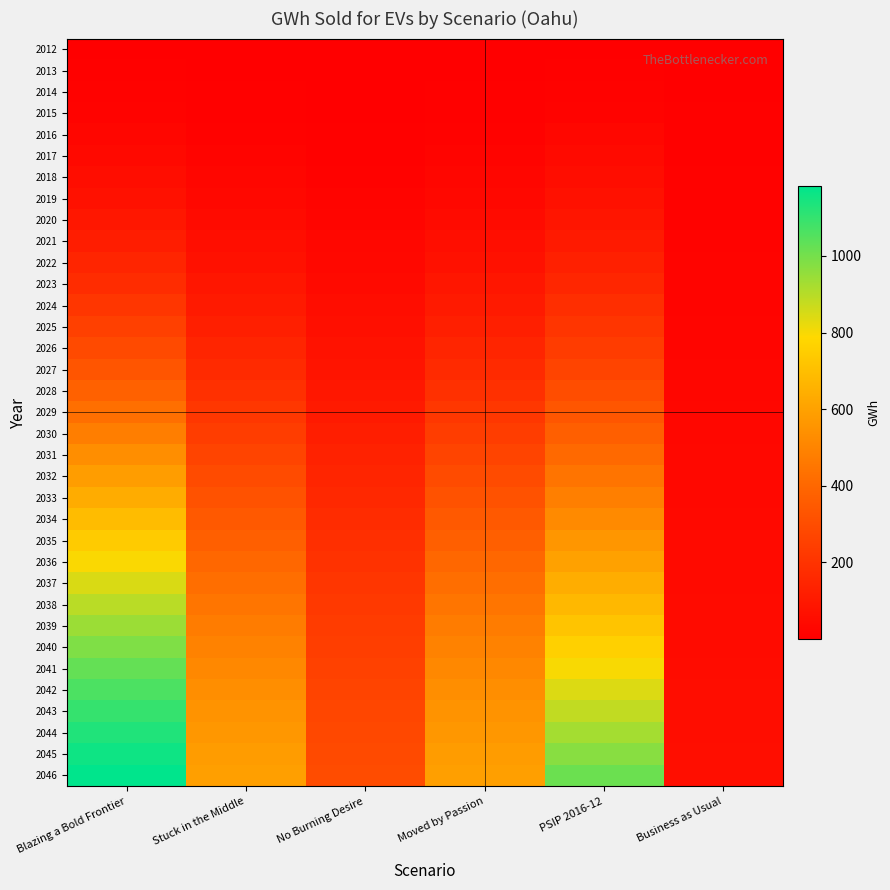

Reading left to right, what are all the values shown in this chart?

2012: Blazing a Bold Frontier=4.0	Stuck in the Middle=2.0	No Burning Desire=1.0	Moved by Passion=2.0	PSIP 2016-12=4.0	Business as Usual=1.5
2013: Blazing a Bold Frontier=7.0	Stuck in the Middle=4.0	No Burning Desire=2.0	Moved by Passion=4.0	PSIP 2016-12=7.0	Business as Usual=2.8
2014: Blazing a Bold Frontier=12.0	Stuck in the Middle=6.0	No Burning Desire=3.0	Moved by Passion=6.0	PSIP 2016-12=12.0	Business as Usual=4.4
2015: Blazing a Bold Frontier=17.0	Stuck in the Middle=9.0	No Burning Desire=4.0	Moved by Passion=9.0	PSIP 2016-12=17.0	Business as Usual=5.8
2016: Blazing a Bold Frontier=27.0	Stuck in the Middle=13.0	No Burning Desire=7.0	Moved by Passion=13.0	PSIP 2016-12=31.0	Business as Usual=7.5
2017: Blazing a Bold Frontier=39.0	Stuck in the Middle=20.0	No Burning Desire=10.0	Moved by Passion=20.0	PSIP 2016-12=42.0	Business as Usual=9.2
2018: Blazing a Bold Frontier=54.0	Stuck in the Middle=27.0	No Burning Desire=14.0	Moved by Passion=27.0	PSIP 2016-12=55.0	Business as Usual=11.0
2019: Blazing a Bold Frontier=71.0	Stuck in the Middle=36.0	No Burning Desire=18.0	Moved by Passion=36.0	PSIP 2016-12=69.0	Business as Usual=12.7
2020: Blazing a Bold Frontier=92.0	Stuck in the Middle=46.0	No Burning Desire=23.0	Moved by Passion=46.0	PSIP 2016-12=86.0	Business as Usual=14.4
2021: Blazing a Bold Frontier=117.0	Stuck in the Middle=58.0	No Burning Desire=29.0	Moved by Passion=58.0	PSIP 2016-12=106.0	Business as Usual=16.2
2022: Blazing a Bold Frontier=145.0	Stuck in the Middle=72.0	No Burning Desire=36.0	Moved by Passion=72.0	PSIP 2016-12=129.0	Business as Usual=17.9
2023: Blazing a Bold Frontier=176.0	Stuck in the Middle=88.0	No Burning Desire=44.0	Moved by Passion=88.0	PSIP 2016-12=153.0	Business as Usual=19.6
2024: Blazing a Bold Frontier=211.0	Stuck in the Middle=105.0	No Burning Desire=53.0	Moved by Passion=105.0	PSIP 2016-12=179.0	Business as Usual=21.4
2025: Blazing a Bold Frontier=248.0	Stuck in the Middle=124.0	No Burning Desire=62.0	Moved by Passion=124.0	PSIP 2016-12=207.0	Business as Usual=23.1
2026: Blazing a Bold Frontier=290.0	Stuck in the Middle=145.0	No Burning Desire=73.0	Moved by Passion=145.0	PSIP 2016-12=236.0	Business as Usual=24.8
2027: Blazing a Bold Frontier=333.0	Stuck in the Middle=167.0	No Burning Desire=83.0	Moved by Passion=167.0	PSIP 2016-12=267.0	Business as Usual=26.6
2028: Blazing a Bold Frontier=379.0	Stuck in the Middle=190.0	No Burning Desire=95.0	Moved by Passion=190.0	PSIP 2016-12=300.0	Business as Usual=28.3
2029: Blazing a Bold Frontier=428.0	Stuck in the Middle=214.0	No Burning Desire=107.0	Moved by Passion=214.0	PSIP 2016-12=334.0	Business as Usual=30.0
2030: Blazing a Bold Frontier=479.0	Stuck in the Middle=239.0	No Burning Desire=120.0	Moved by Passion=239.0	PSIP 2016-12=370.0	Business as Usual=31.8
2031: Blazing a Bold Frontier=532.0	Stuck in the Middle=266.0	No Burning Desire=133.0	Moved by Passion=266.0	PSIP 2016-12=407.0	Business as Usual=33.5
2032: Blazing a Bold Frontier=584.0	Stuck in the Middle=292.0	No Burning Desire=146.0	Moved by Passion=292.0	PSIP 2016-12=444.0	Business as Usual=35.2
2033: Blazing a Bold Frontier=637.0	Stuck in the Middle=319.0	No Burning Desire=159.0	Moved by Passion=319.0	PSIP 2016-12=482.0	Business as Usual=37.0
2034: Blazing a Bold Frontier=690.0	Stuck in the Middle=346.0	No Burning Desire=172.0	Moved by Passion=346.0	PSIP 2016-12=521.0	Business as Usual=38.7
2035: Blazing a Bold Frontier=742.0	Stuck in the Middle=372.0	No Burning Desire=185.0	Moved by Passion=372.0	PSIP 2016-12=560.0	Business as Usual=40.4
2036: Blazing a Bold Frontier=795.0	Stuck in the Middle=399.0	No Burning Desire=198.0	Moved by Passion=399.0	PSIP 2016-12=599.0	Business as Usual=42.2
2037: Blazing a Bold Frontier=846.0	Stuck in the Middle=424.0	No Burning Desire=211.0	Moved by Passion=424.0	PSIP 2016-12=639.0	Business as Usual=43.9
2038: Blazing a Bold Frontier=895.0	Stuck in the Middle=448.0	No Burning Desire=223.0	Moved by Passion=448.0	PSIP 2016-12=679.0	Business as Usual=45.6
2039: Blazing a Bold Frontier=941.0	Stuck in the Middle=471.0	No Burning Desire=235.0	Moved by Passion=471.0	PSIP 2016-12=719.0	Business as Usual=47.4
2040: Blazing a Bold Frontier=984.0	Stuck in the Middle=493.0	No Burning Desire=245.0	Moved by Passion=493.0	PSIP 2016-12=759.0	Business as Usual=49.1
2041: Blazing a Bold Frontier=1026.0	Stuck in the Middle=514.0	No Burning Desire=256.0	Moved by Passion=514.0	PSIP 2016-12=799.0	Business as Usual=50.8
2042: Blazing a Bold Frontier=1063.0	Stuck in the Middle=533.0	No Burning Desire=265.0	Moved by Passion=533.0	PSIP 2016-12=841.0	Business as Usual=52.6
2043: Blazing a Bold Frontier=1098.0	Stuck in the Middle=550.0	No Burning Desire=274.0	Moved by Passion=550.0	PSIP 2016-12=883.0	Business as Usual=54.3
2044: Blazing a Bold Frontier=1129.0	Stuck in the Middle=566.0	No Burning Desire=282.0	Moved by Passion=566.0	PSIP 2016-12=927.0	Business as Usual=56.0
2045: Blazing a Bold Frontier=1157.0	Stuck in the Middle=580.0	No Burning Desire=289.0	Moved by Passion=580.0	PSIP 2016-12=971.0	Business as Usual=57.8
2046: Blazing a Bold Frontier=1182.0	Stuck in the Middle=592.0	No Burning Desire=295.0	Moved by Passion=592.0	PSIP 2016-12=1015.0	Business as Usual=59.5